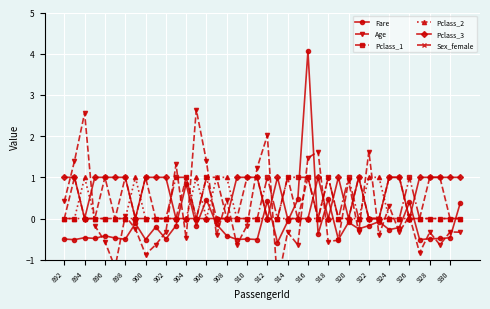

At which label is Sex_female closest to 0?

892